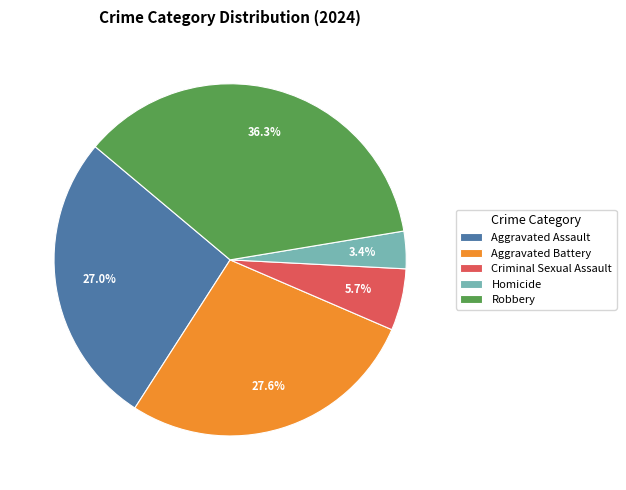

Which has a higher value, Aggravated Battery or Aggravated Assault?

Aggravated Battery